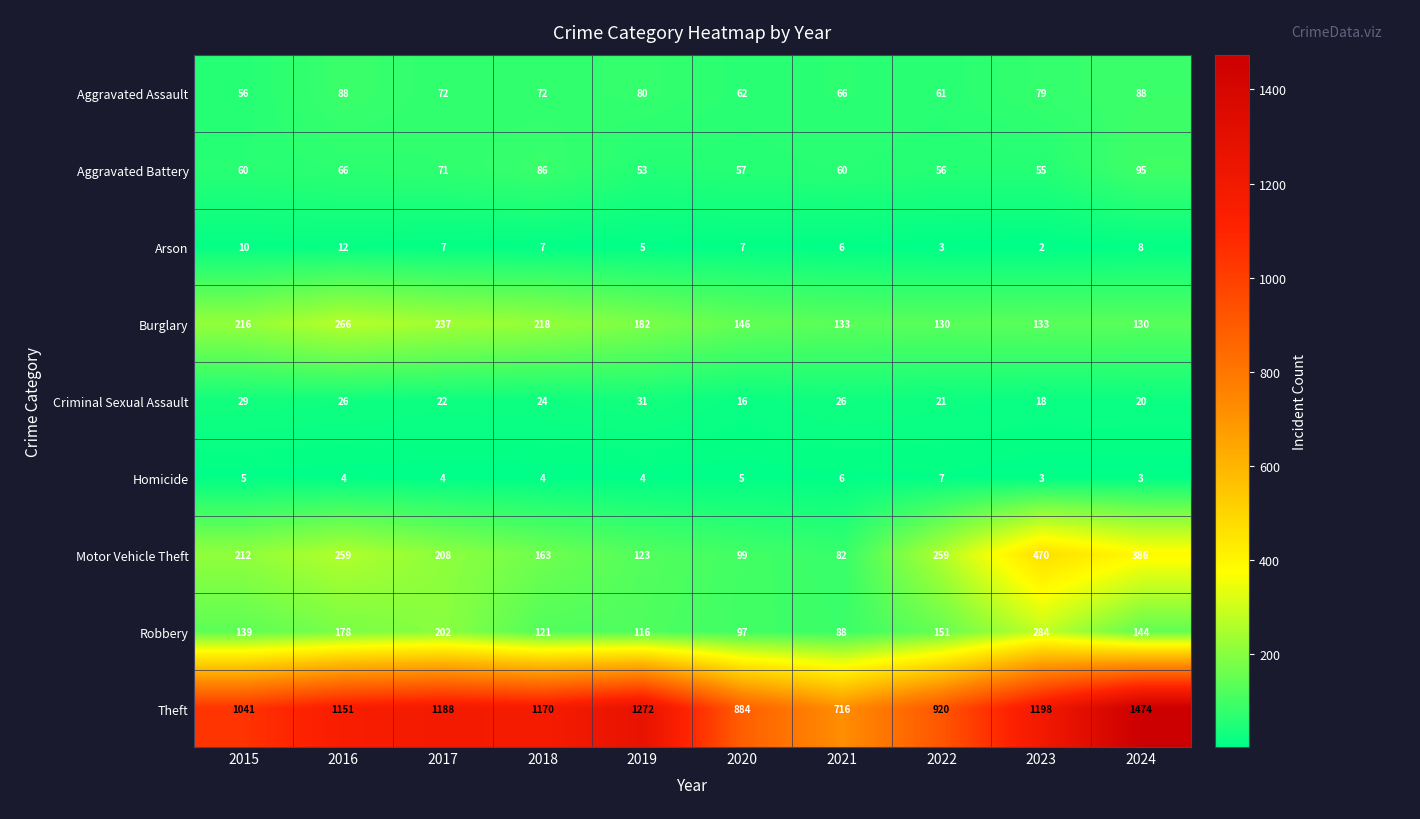

Which label corresponds to the smallest value in the chart?

2023